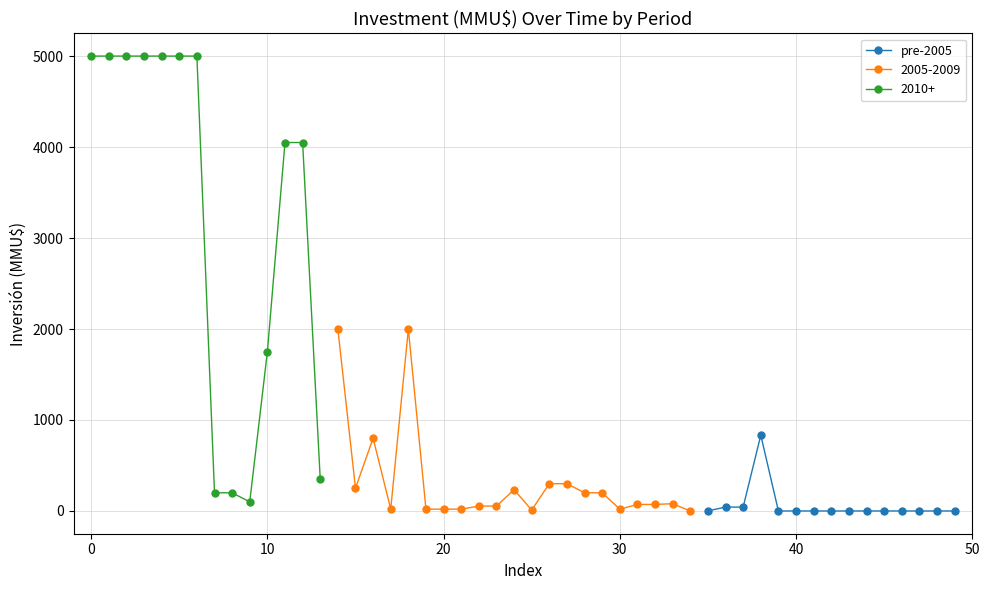

True or false: pre-2005 has more than 0 points higher than both neighbors.

True